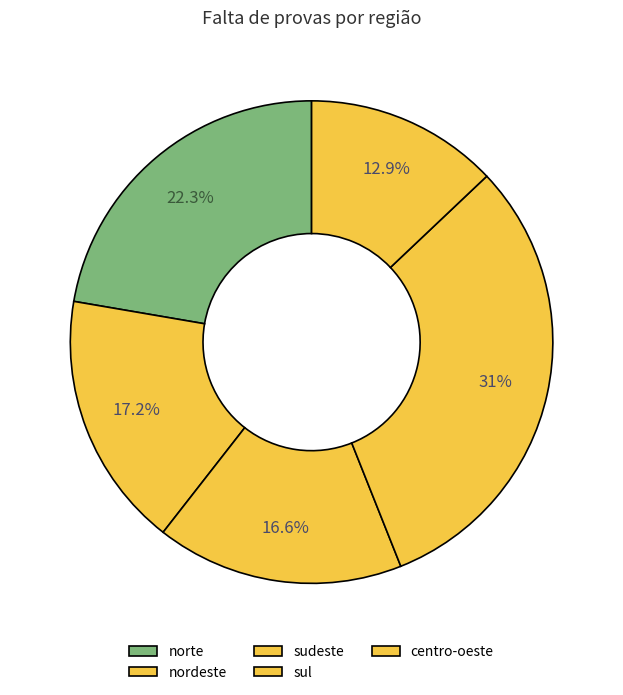

Is sul the majority of the pie?

No